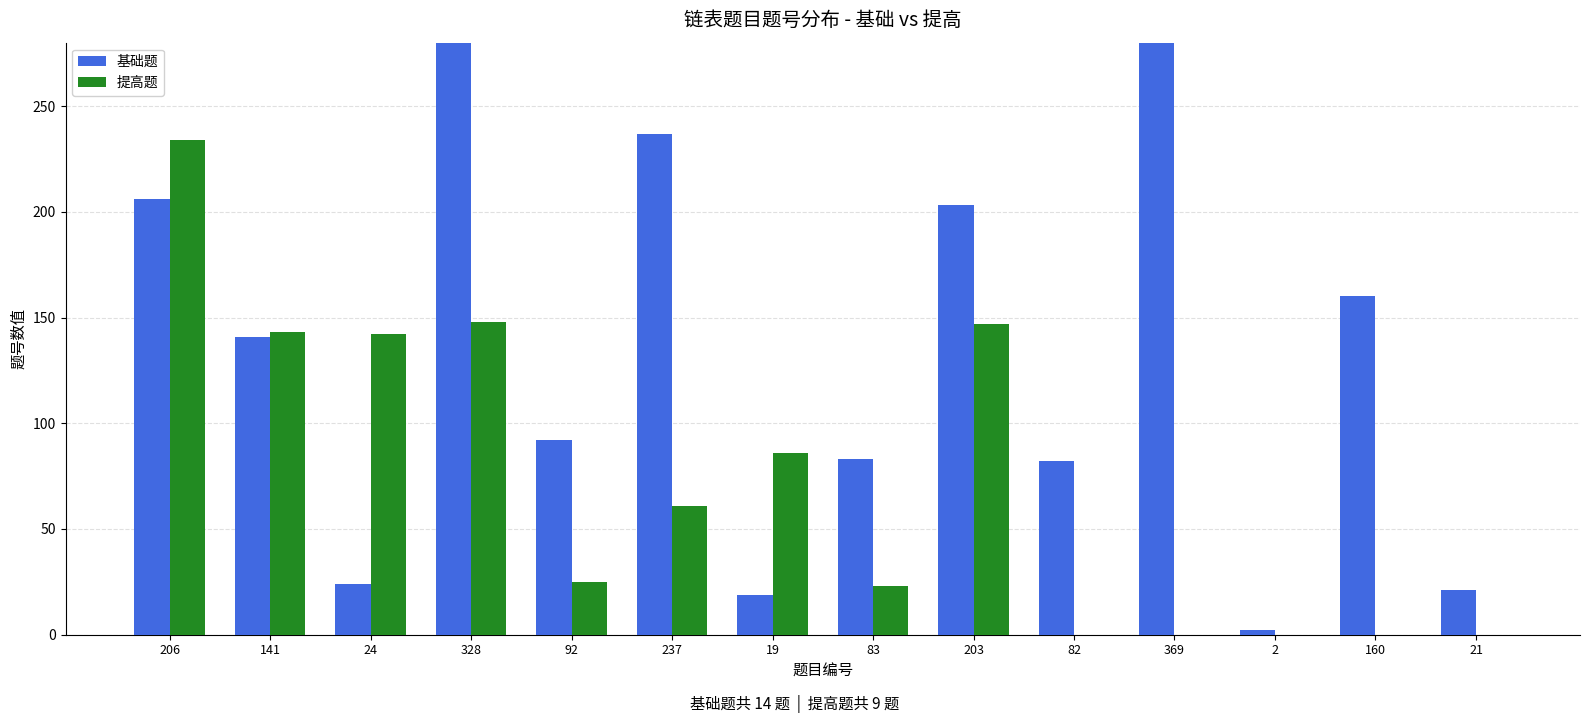

Which label corresponds to the smallest value in the chart?

82